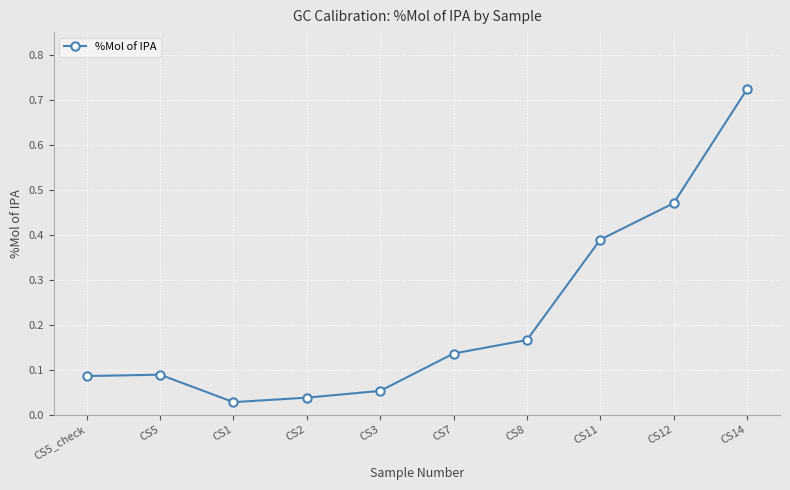

What position from the left is CS7?

6